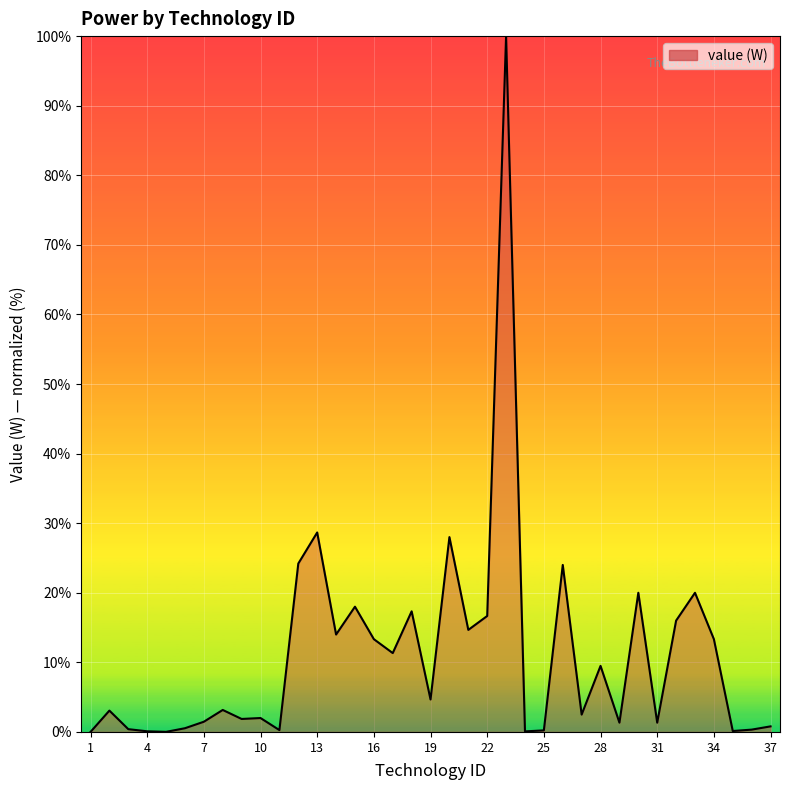

What is the difference between the second highest and minimum values?

28.7